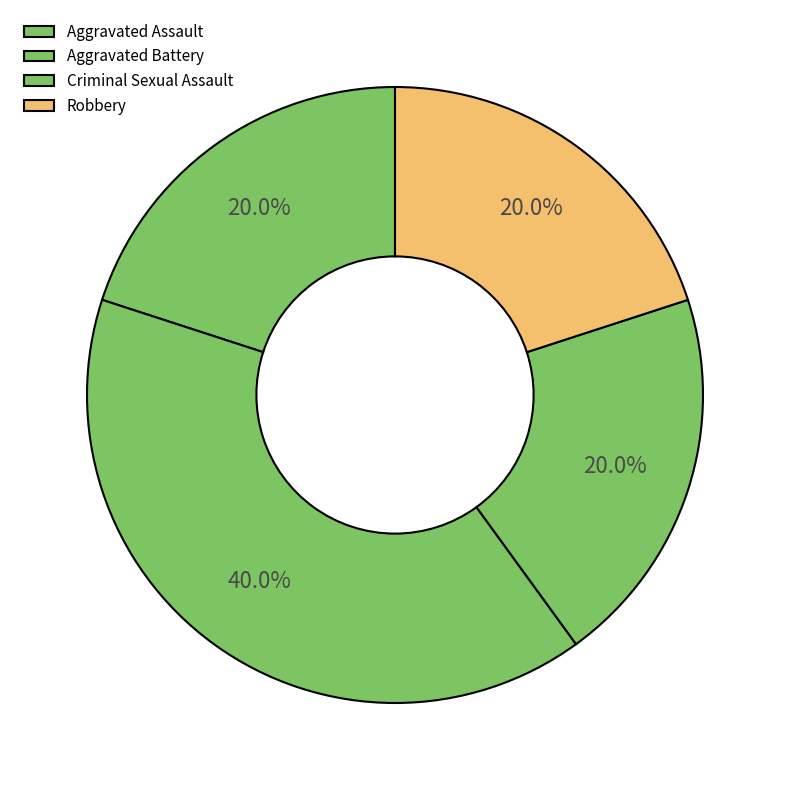

What is the ratio of the value at Robbery to the value at Criminal Sexual Assault?

1.0